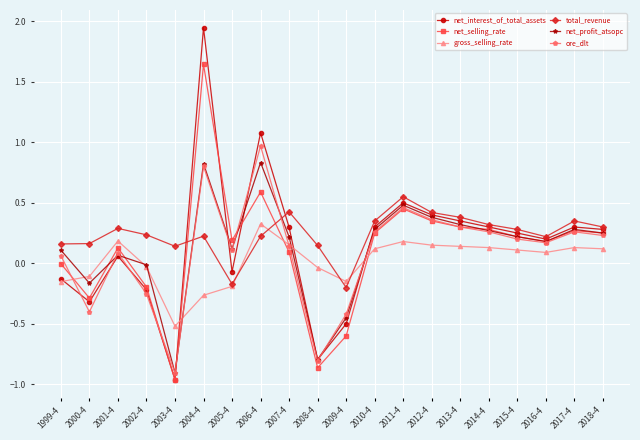

What is the total value across all series at 2012-4?

2.1